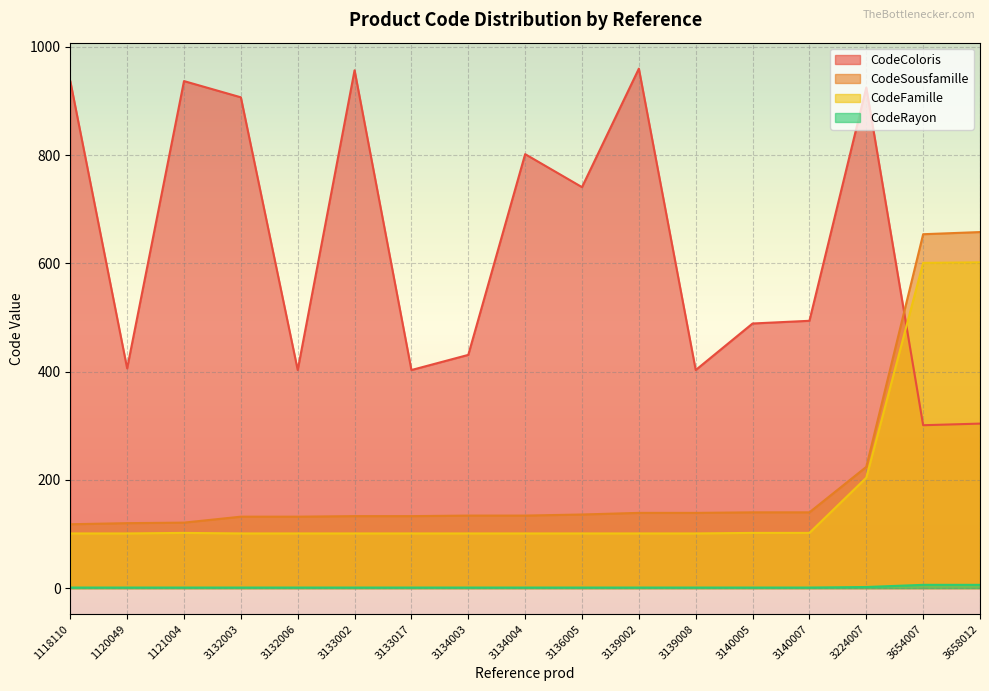

Which has a higher value, 3132006 or 3133017?

3132006